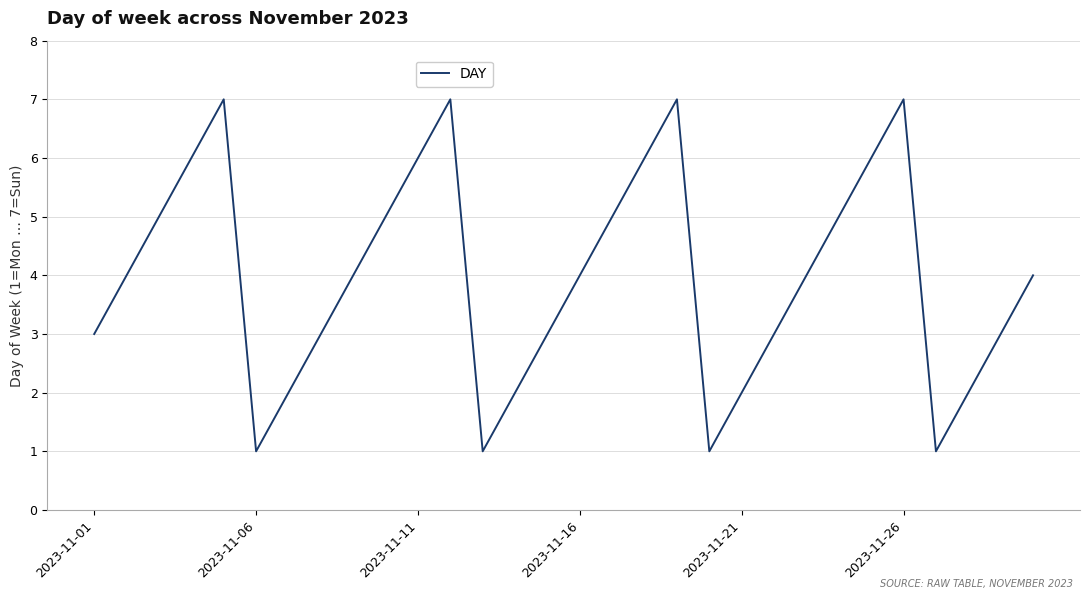

What is the difference between the maximum and minimum values?

6